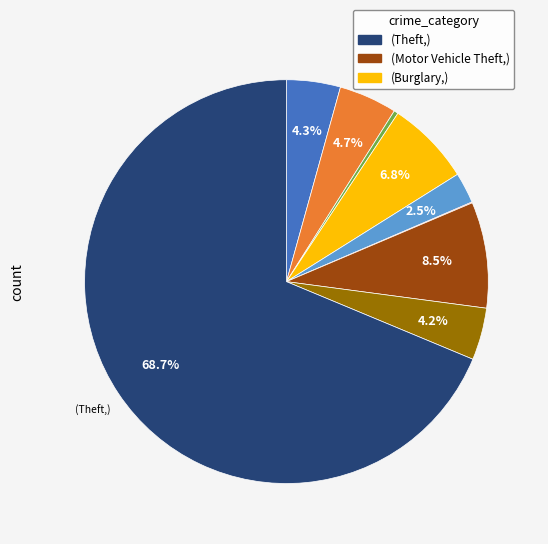

Is there any slice that represents more than half of the pie?

Yes